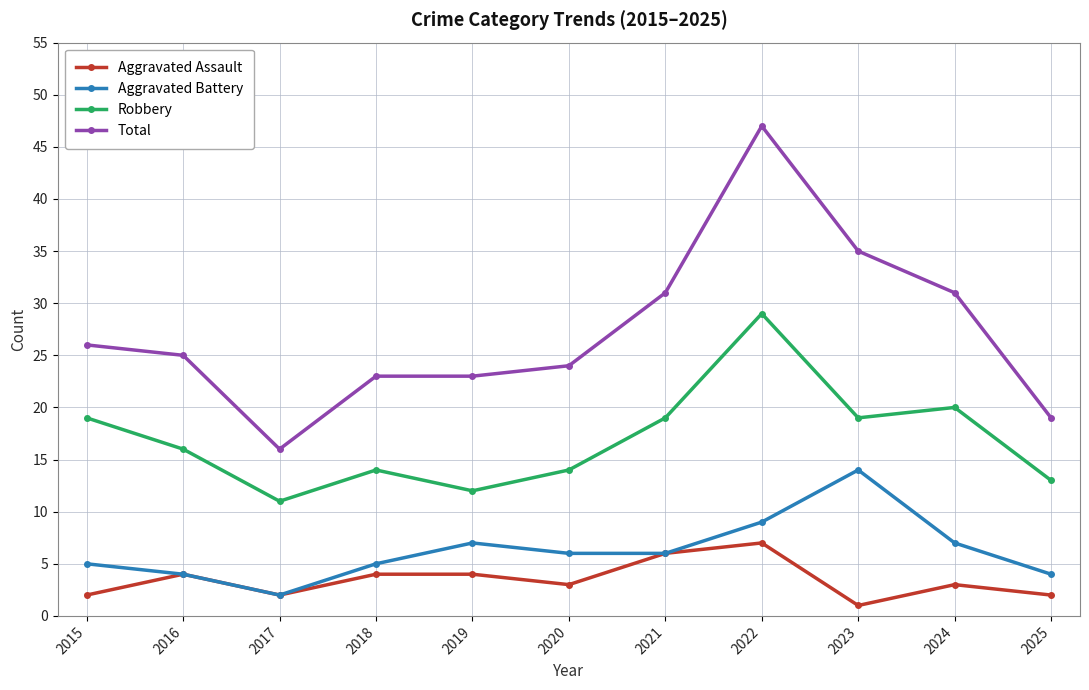

What is the difference between the second highest and minimum values in the Aggravated Battery series?

7